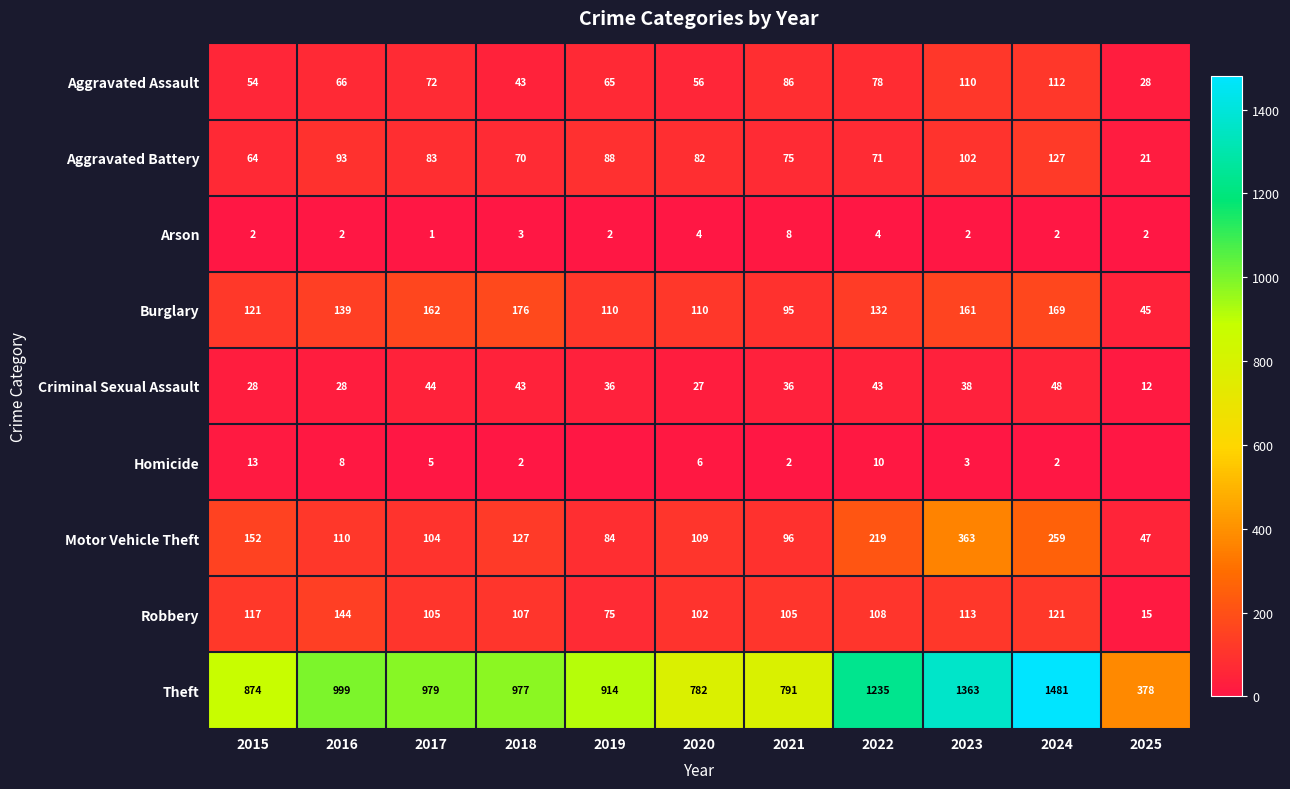

Rank the series at 2015 from highest to lowest value.

Theft, Motor Vehicle Theft, Burglary, Robbery, Aggravated Battery, Aggravated Assault, Criminal Sexual Assault, Homicide, Arson